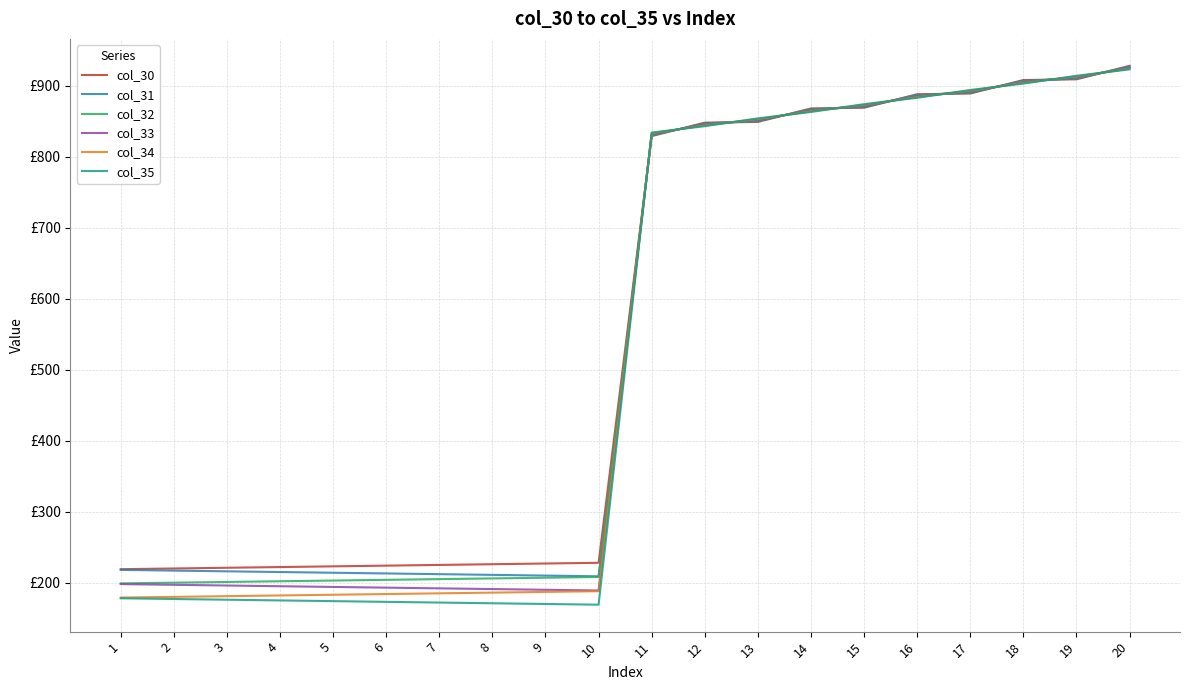

Does the chart display data point markers on the line(s)?

No